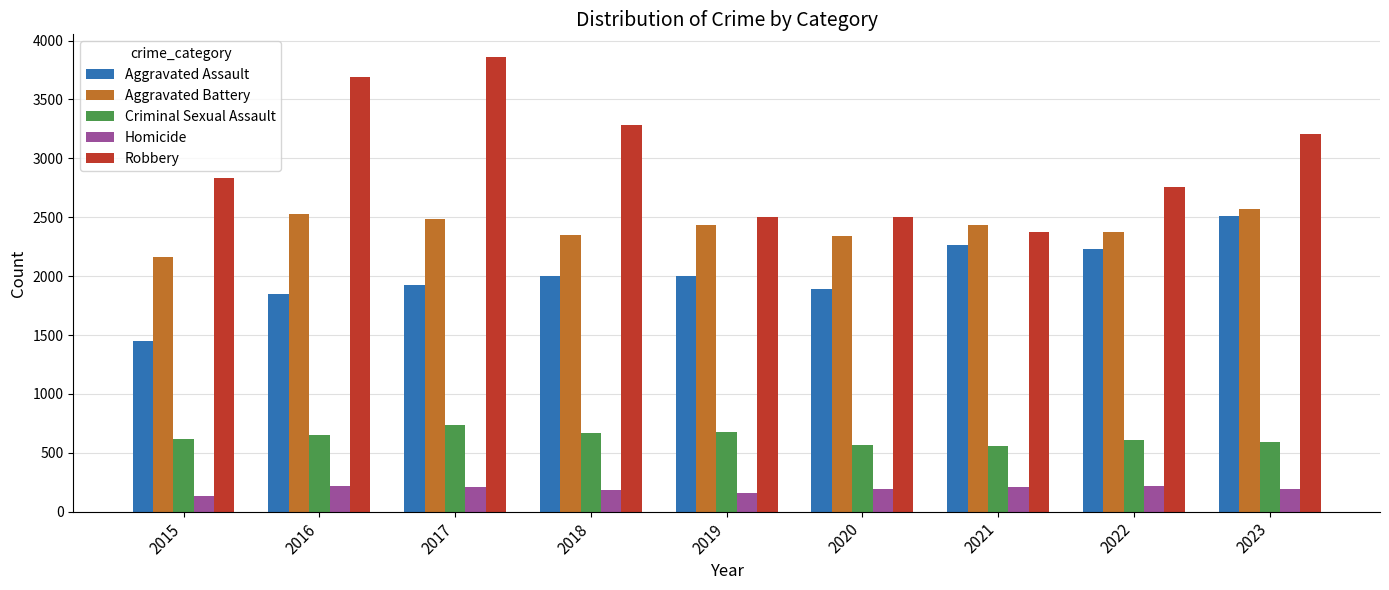

What is the highest value of the Aggravated Assault series?

2511